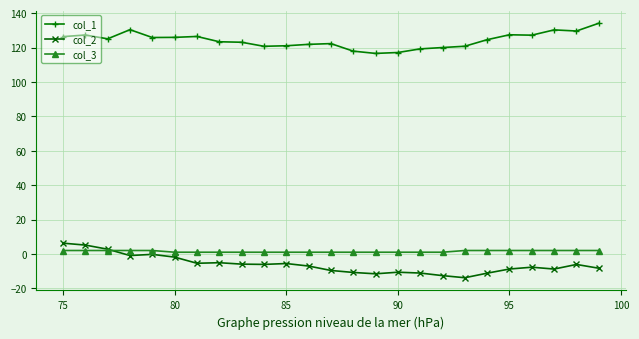

True or false: col_3 and col_1 intersect in this chart.

False